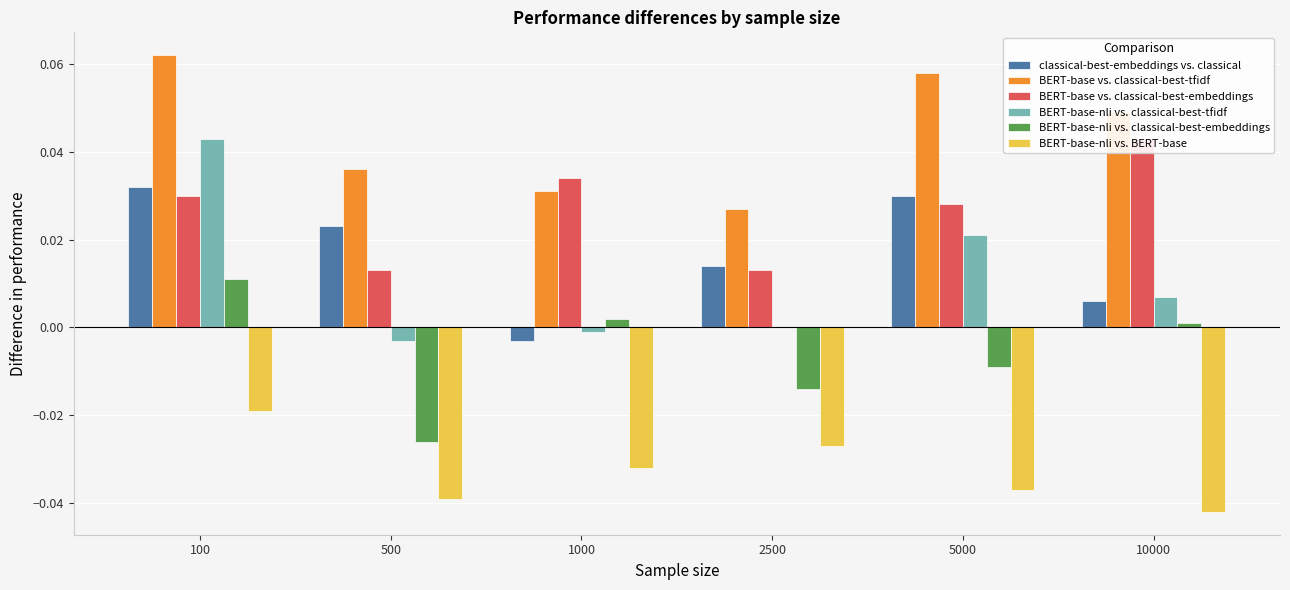

Reading left to right, what are all the values shown in this chart?

classical-best-embeddings vs. classical: 0.0	0.0	-0.0	0.0	0.0	0.0
BERT-base vs. classical-best-tfidf: 0.1	0.0	0.0	0.0	0.1	0.0
BERT-base vs. classical-best-embeddings: 0.0	0.0	0.0	0.0	0.0	0.0
BERT-base-nli vs. classical-best-tfidf: 0.0	-0.0	-0.0	0.0	0.0	0.0
BERT-base-nli vs. classical-best-embeddings: 0.0	-0.0	0.0	-0.0	-0.0	0.0
BERT-base-nli vs. BERT-base: -0.0	-0.0	-0.0	-0.0	-0.0	-0.0